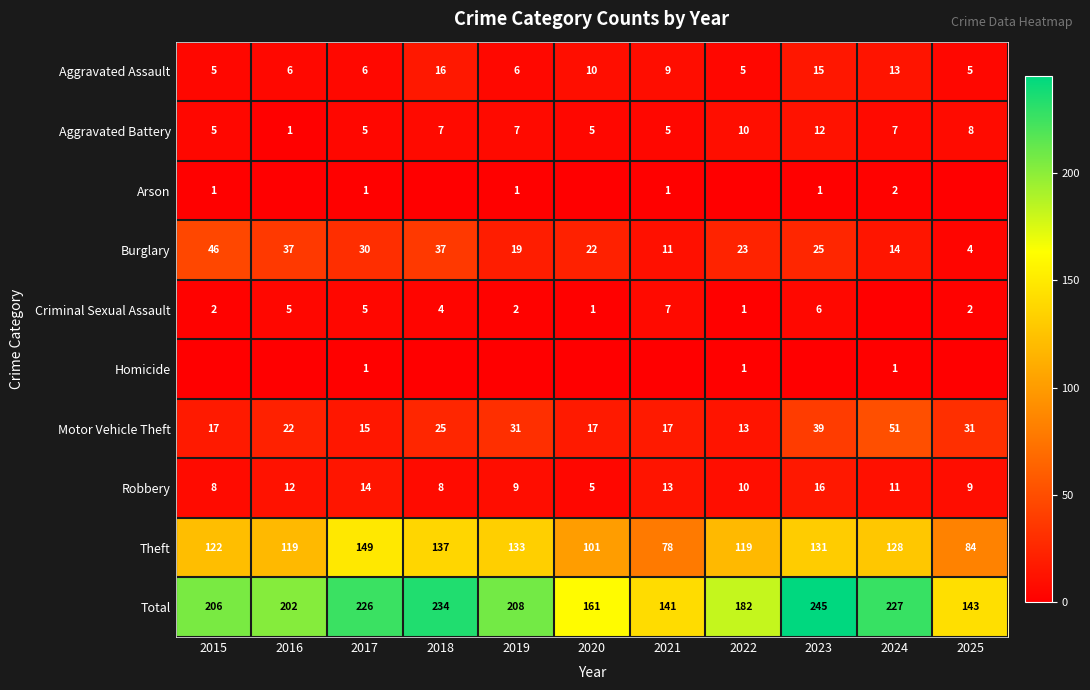

How many values in the Aggravated Assault series are below 6?

3